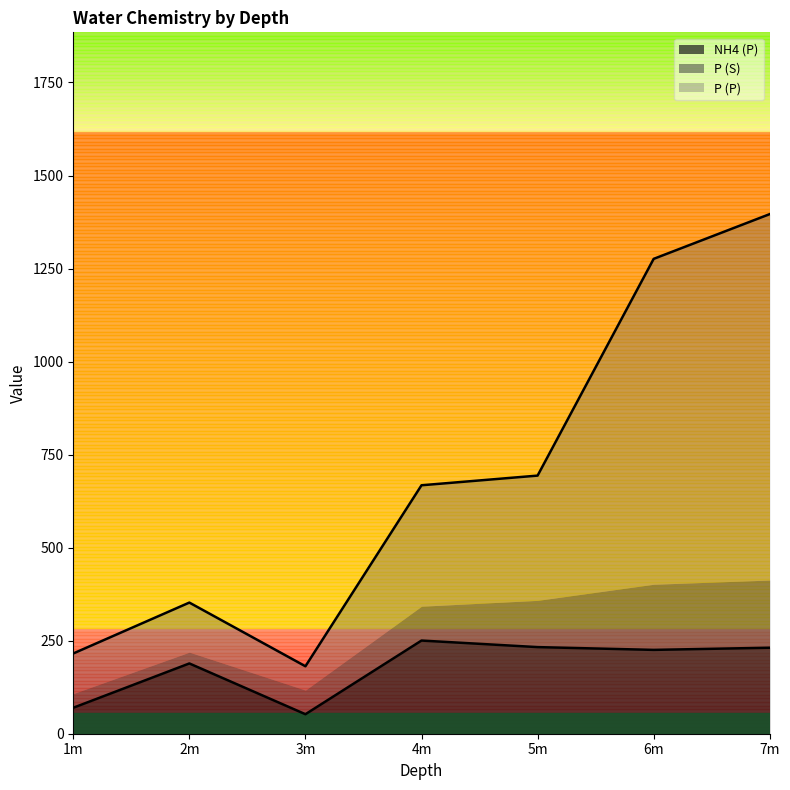

How many data points in P (P) line are less than 667?

3